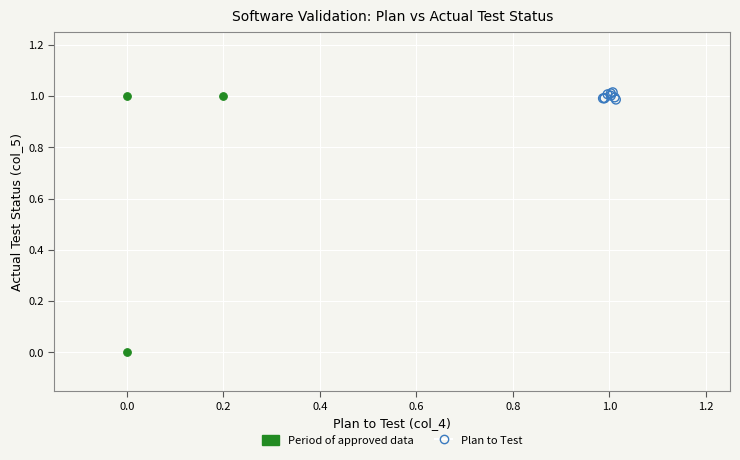

Which series contains the lowest Y value?

Period of approved data